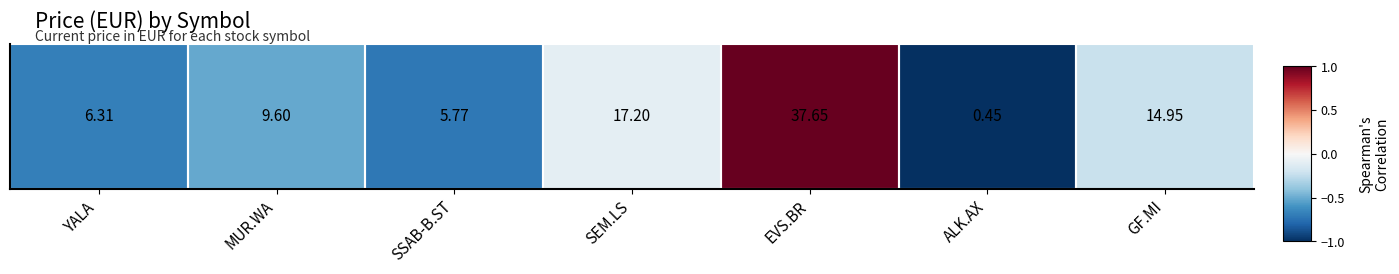

List the labels in order of value, largest first.

EVS.BR, SEM.LS, GF.MI, MUR.WA, YALA, SSAB-B.ST, ALK.AX